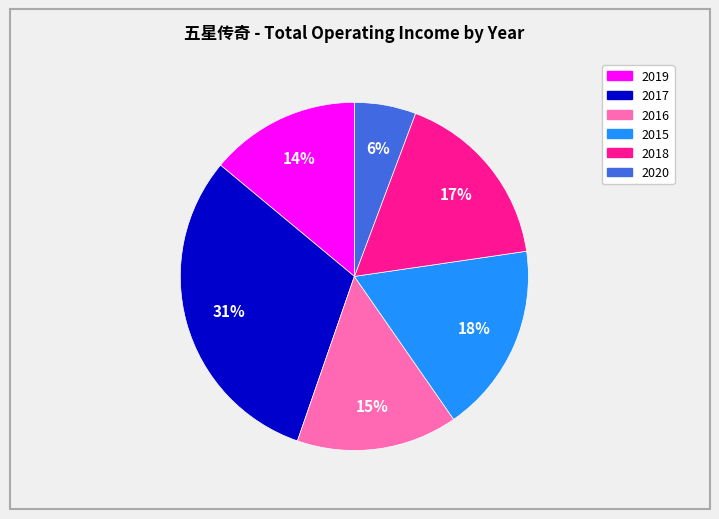

What is the largest slice in the pie chart?

2017